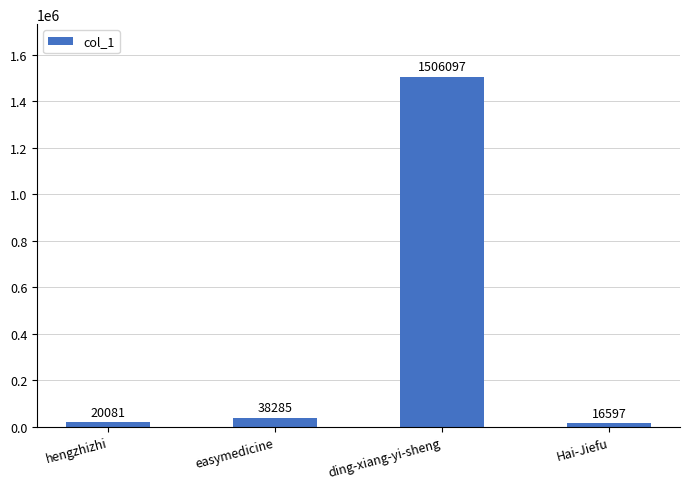

Are the bars grouped side by side (vs. stacked)?

No